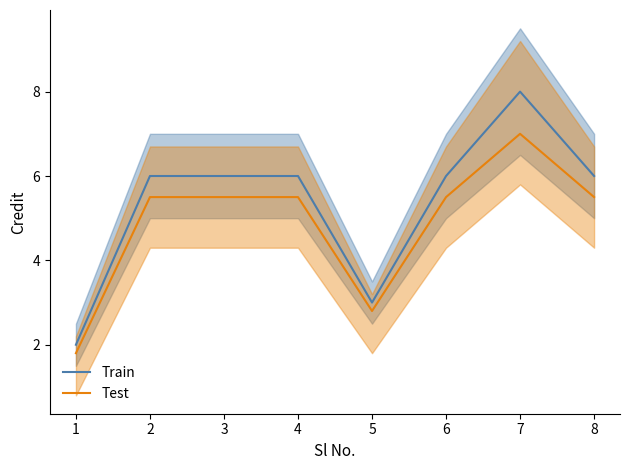

Count the number of data series in this chart.

2